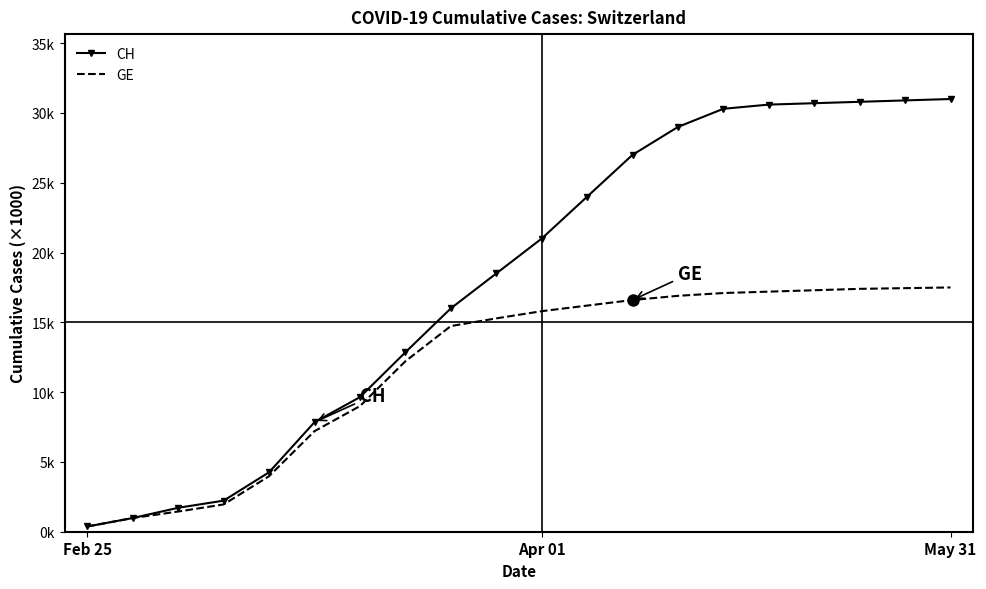

True or false: GE has more than 0 interior local peaks.

False